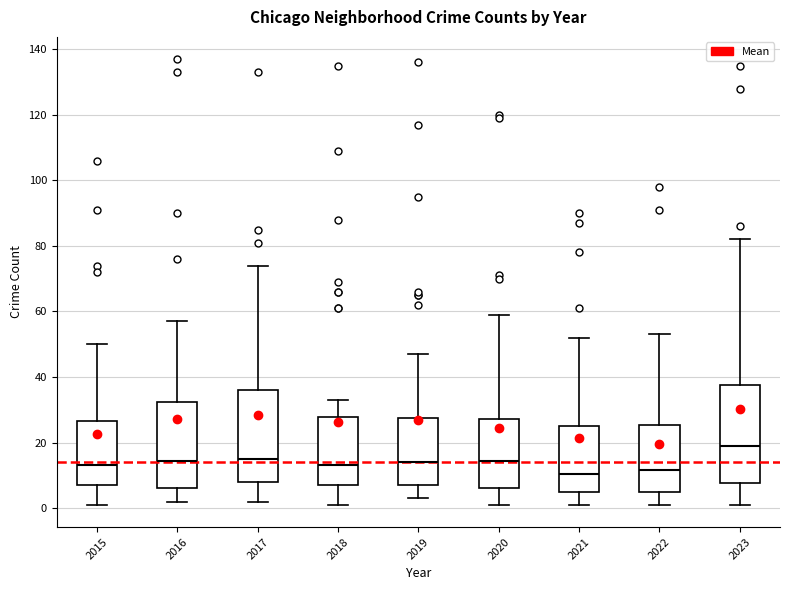

Reading left to right, read every box against the y-axis: the position of its median line, the range the box covers, and the ends of its whiskers. The values are not printed on the chart, so give them approximately, as read against the axis.

2015: median 14, box 8 to 26, whiskers 2 to 50
2016: median 14, box 6 to 32, whiskers 2 to 58
2017: median 16, box 8 to 36, whiskers 2 to 74
2018: median 14, box 8 to 28, whiskers 2 to 34
2019: median 14, box 8 to 28, whiskers 4 to 48
2020: median 14, box 6 to 28, whiskers 2 to 60
2021: median 10, box 6 to 26, whiskers 2 to 52
2022: median 12, box 6 to 26, whiskers 2 to 54
2023: median 20, box 8 to 38, whiskers 2 to 82